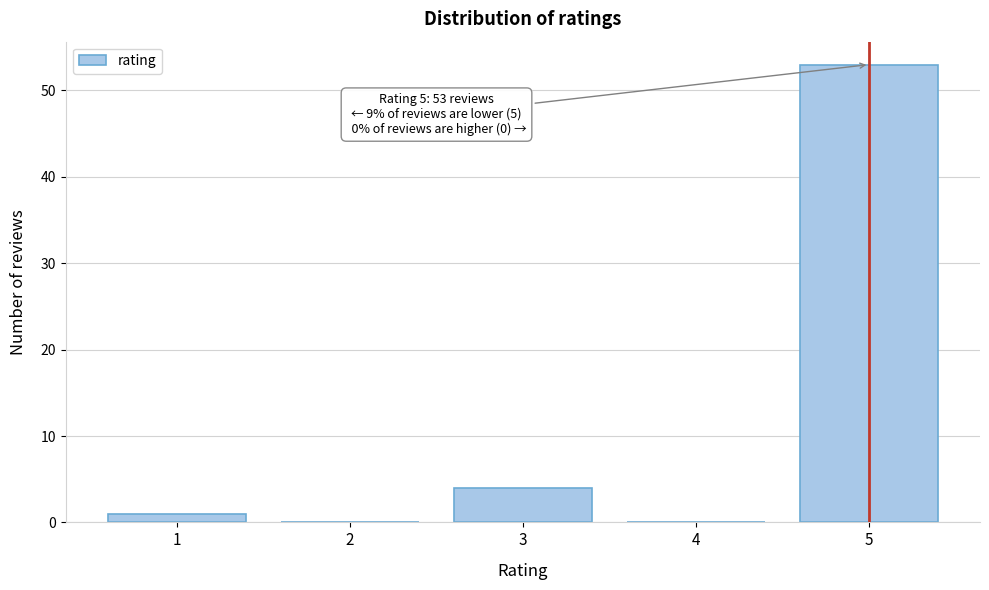

Reading right to left, what are all the values shown in this chart?

5=53	4=0	3=4	2=0	1=1